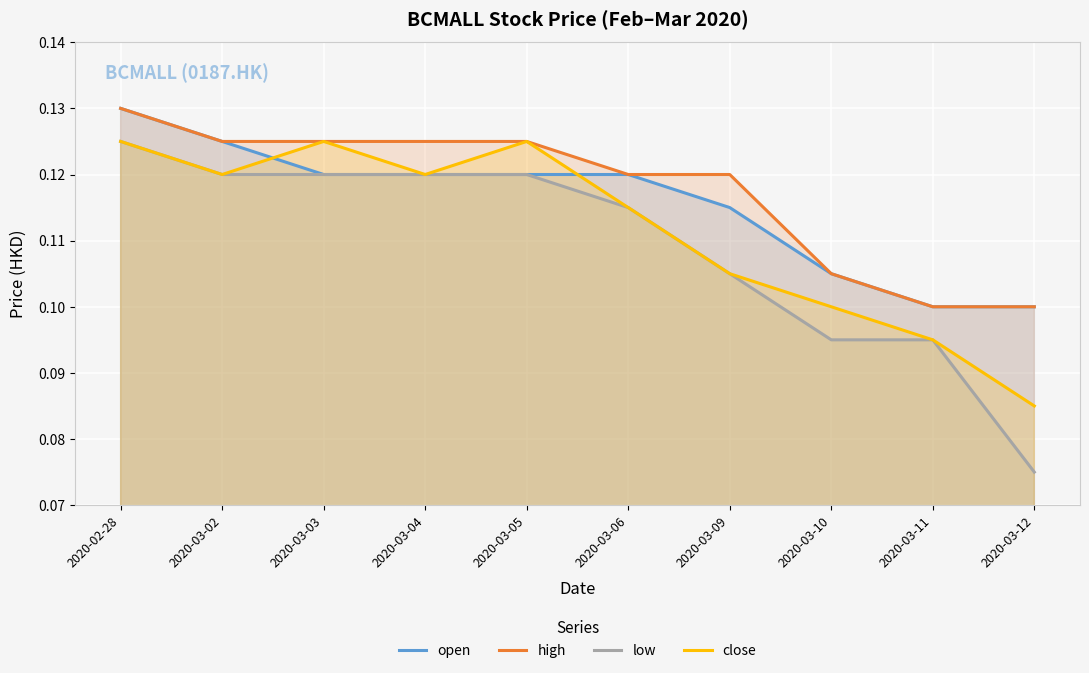

How many lines are shown in the chart?

4